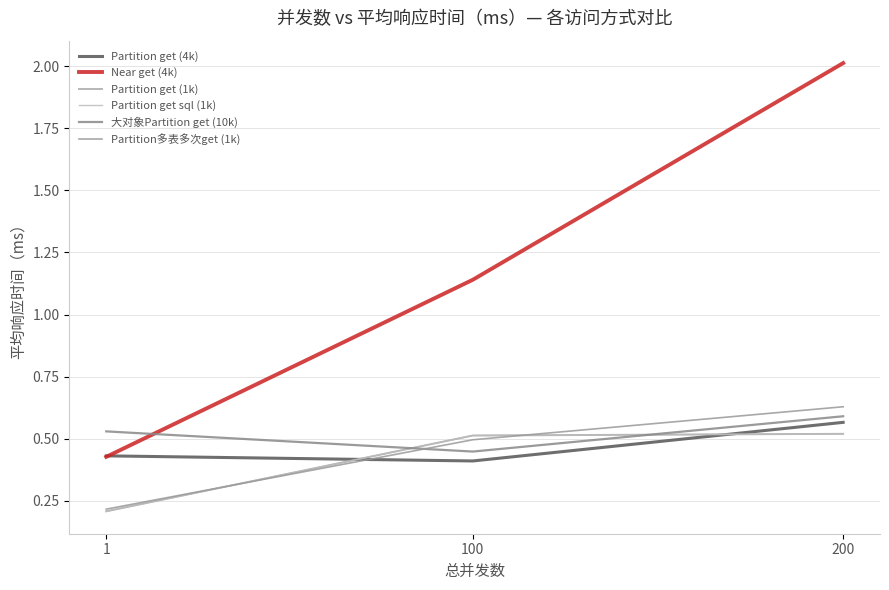

Reading left to right, extract all data points from this chart.

Partition get (4k): 0.4	0.4	0.6
Near get (4k): 0.4	1.1	2.0
Partition get (1k): 0.2	0.5	0.5
Partition get sql (1k): 0.2	0.5	0.5
大对象Partition get (10k): 0.5	0.4	0.6
Partition多表多次get (1k): 0.2	0.5	0.6